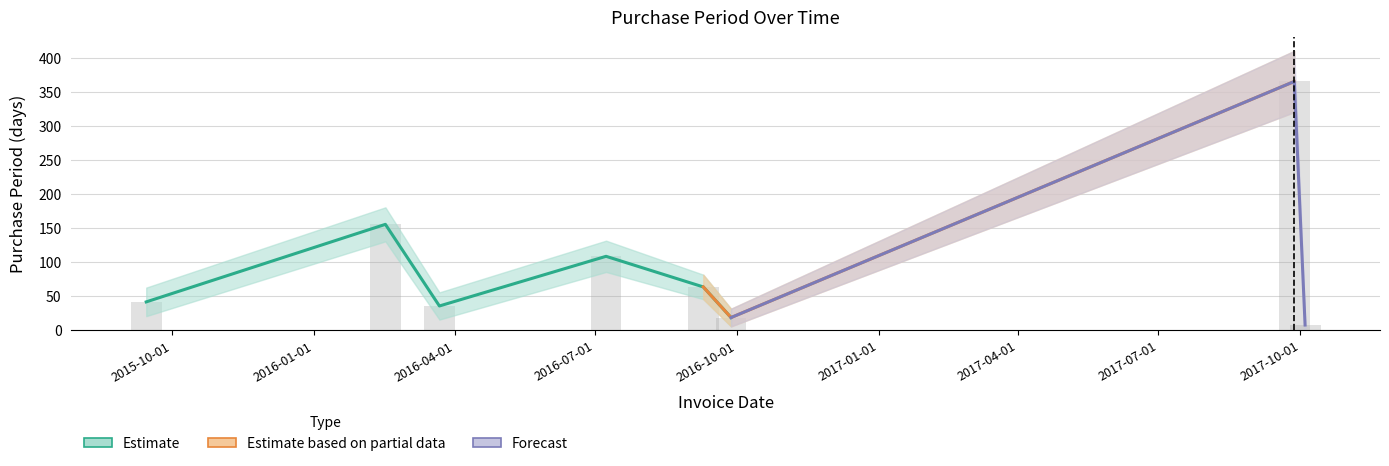

Reading right to left, list all the values displayed in this chart.

7	365	18	63	108	35	155	41